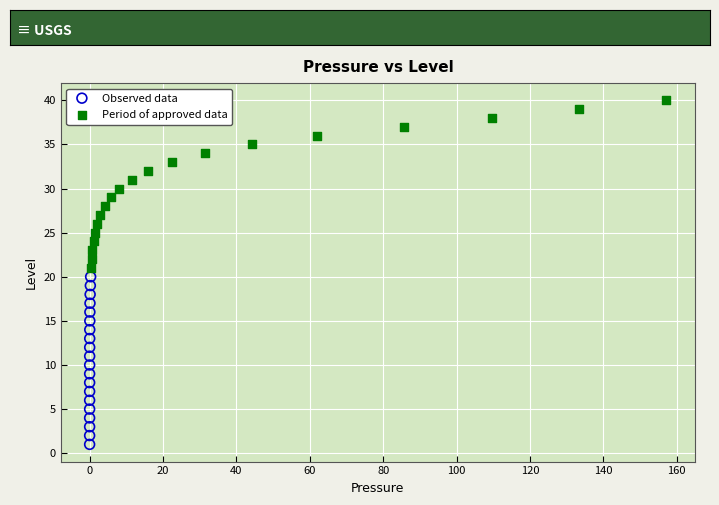

Which series contains the lowest Y value?

Observed data